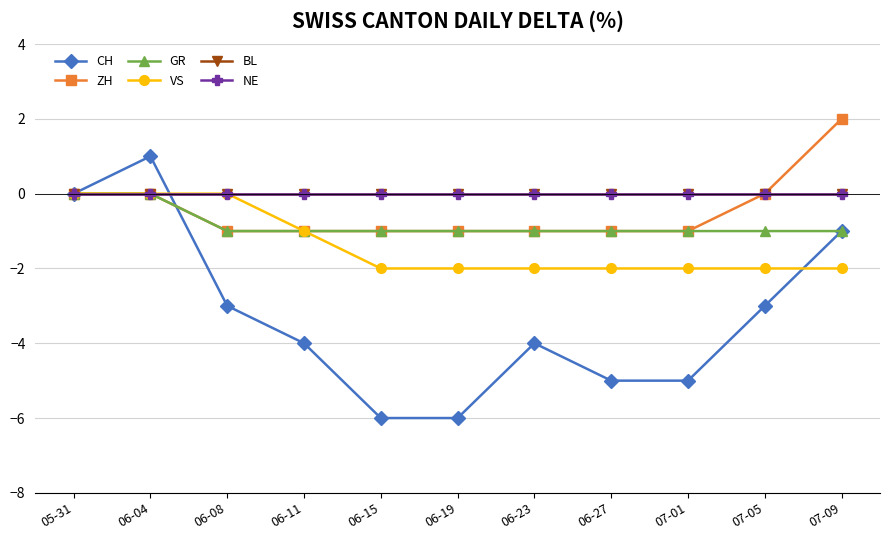

Which label corresponds to the largest value in the chart?

07-09